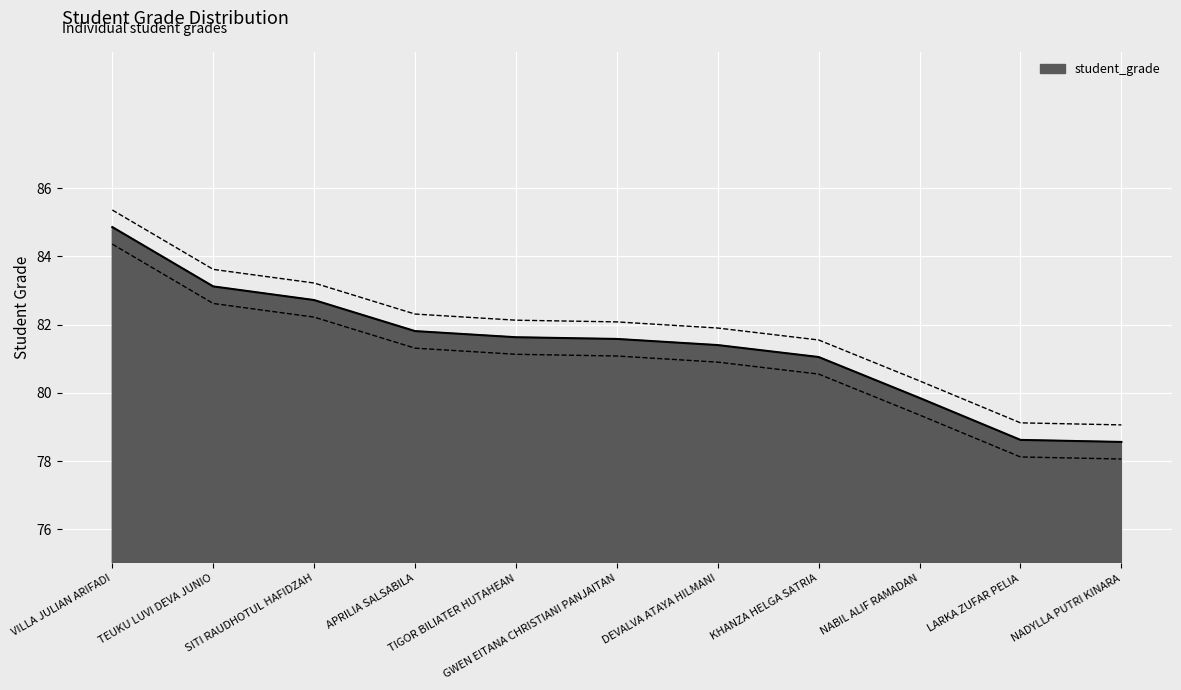

What is the label of the 11th point from the right?

VILLA JULIAN ARIFADI